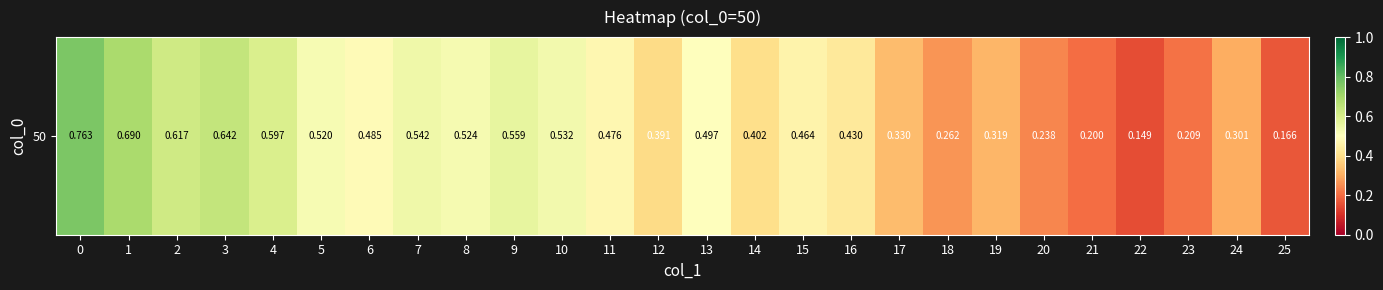

Count the values in the range 0 to 1.

26